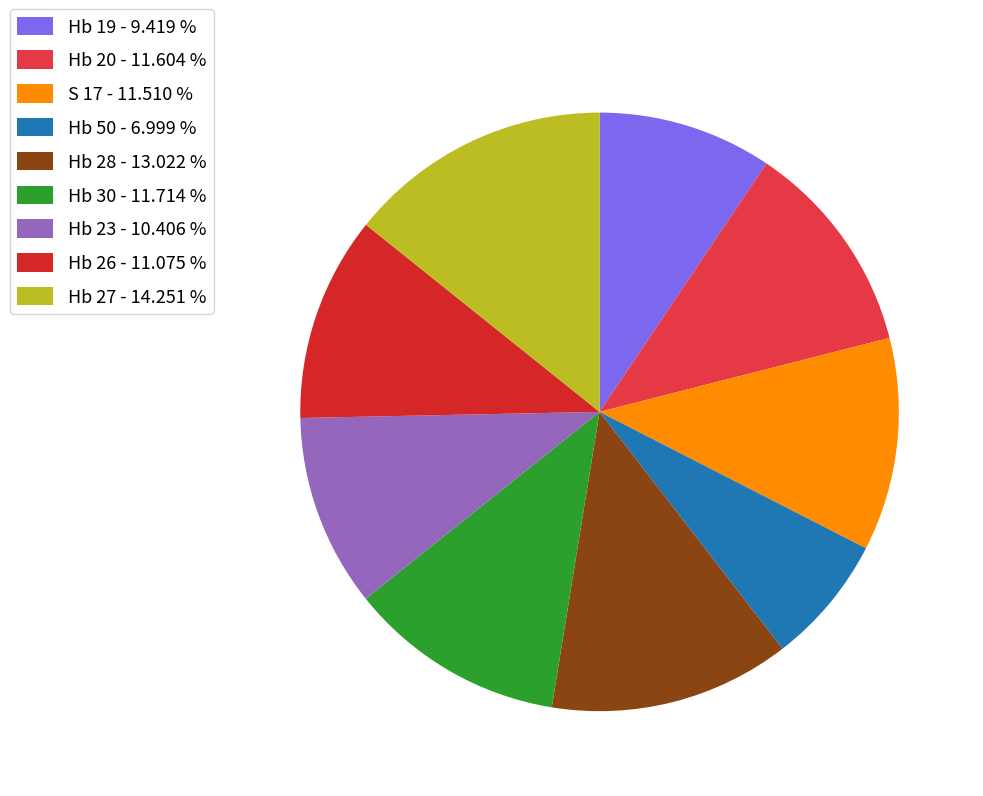

Which slice is the largest?

Hb 27